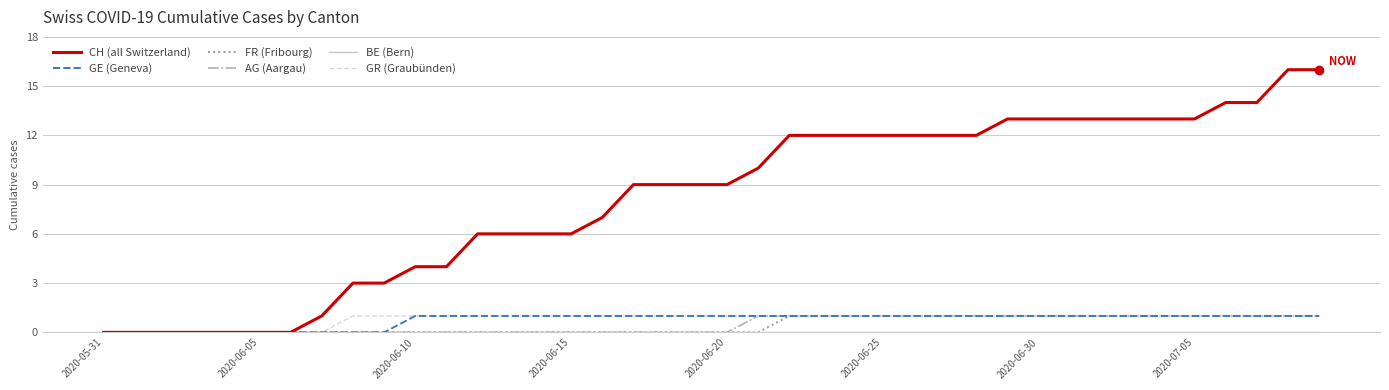

Which series has the largest total across all categories?

CH (all Switzerland)